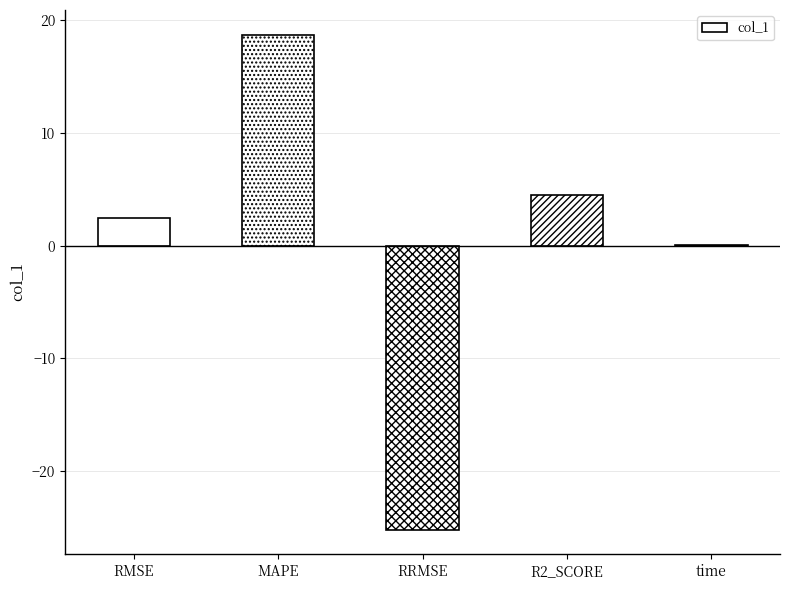

Count the number of data series in this chart.

1